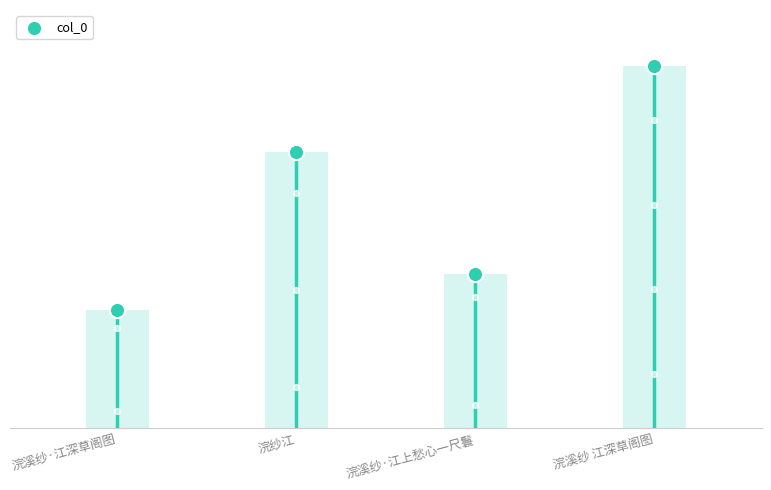

What is the change in value from 浣溪纱·江深草阁图 to 浣溪纱 江深草阁图?

+553965